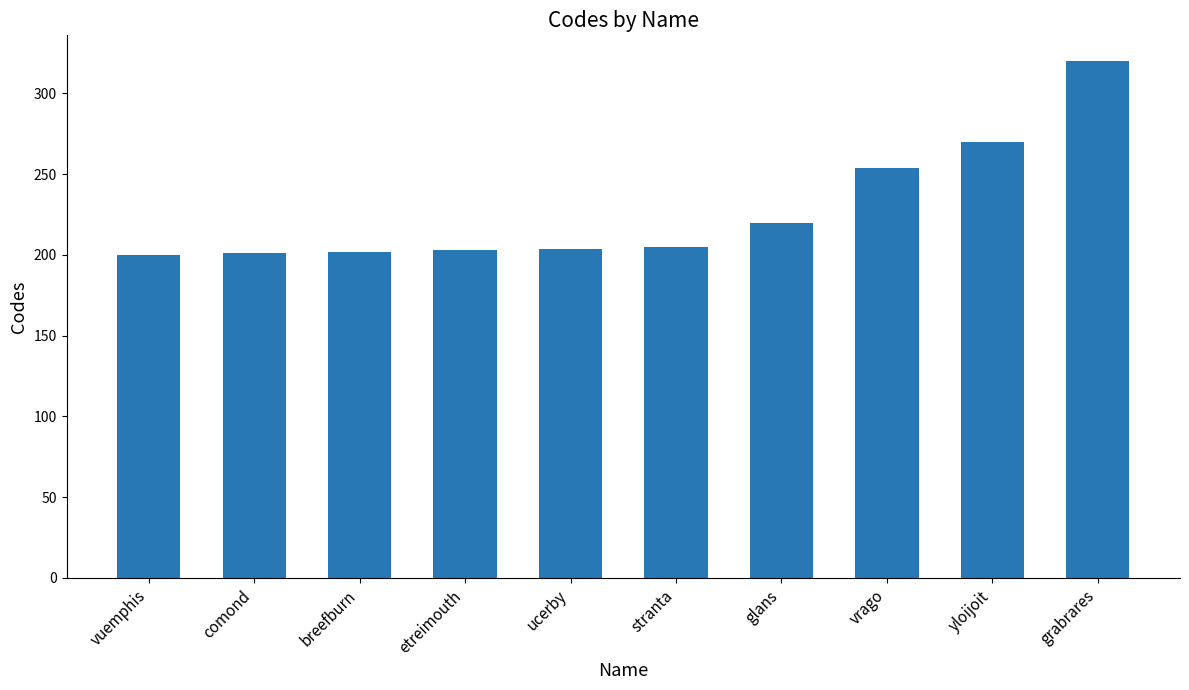

What is the difference between the maximum and minimum values?

120